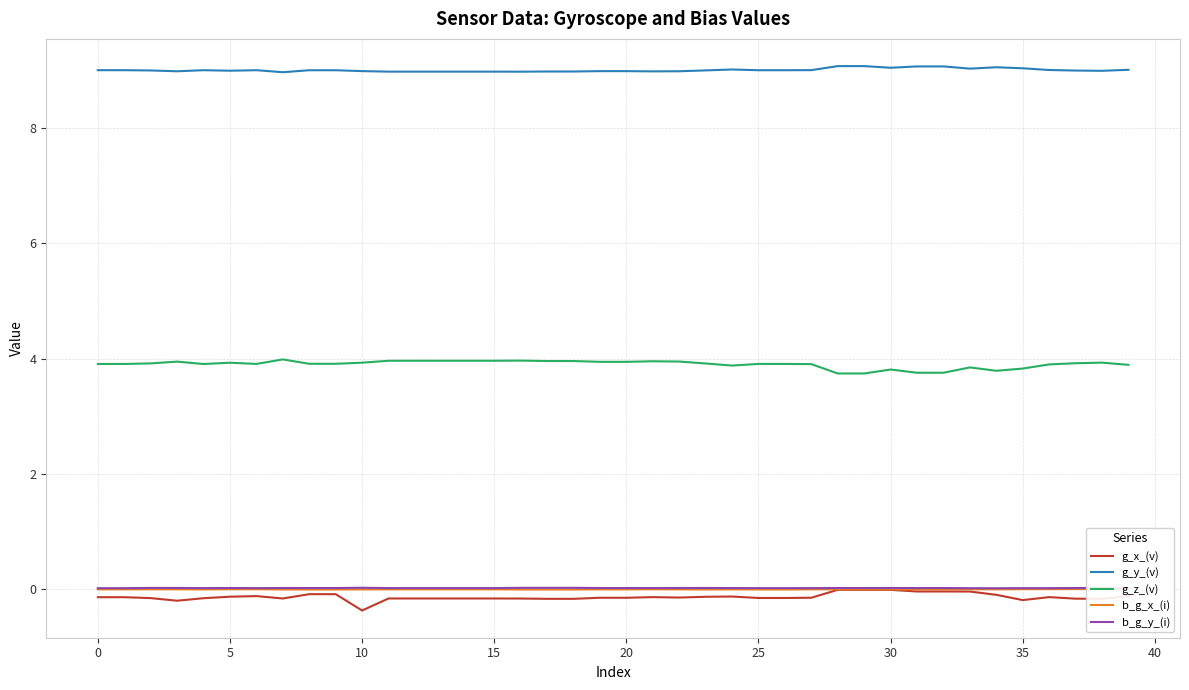

True or false: g_z_(v) and g_y_(v) cross at least once.

False